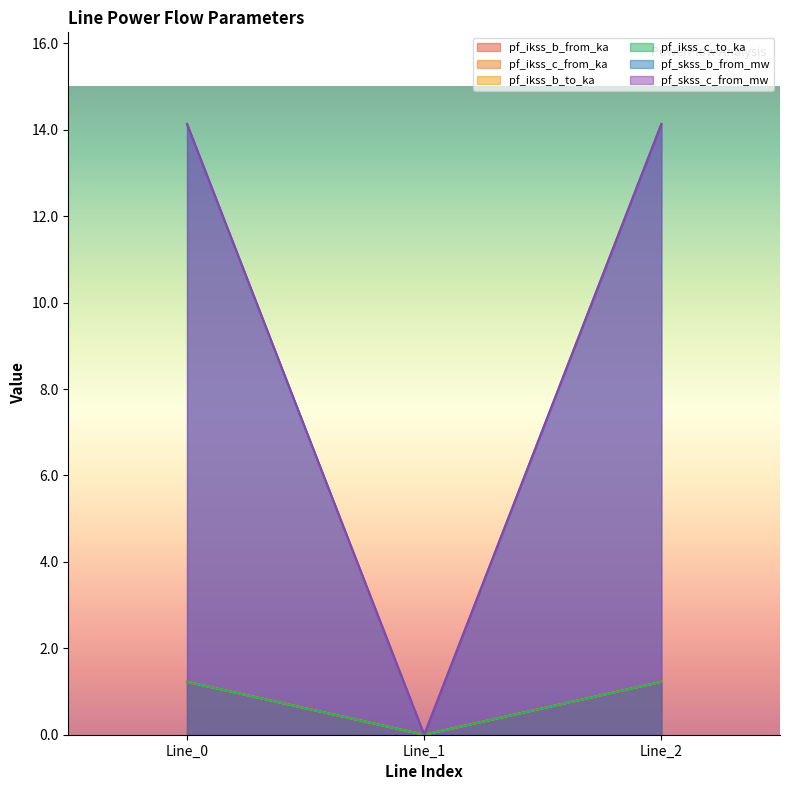

How many values in the pf_skss_b_from_mw series are below 14?

1